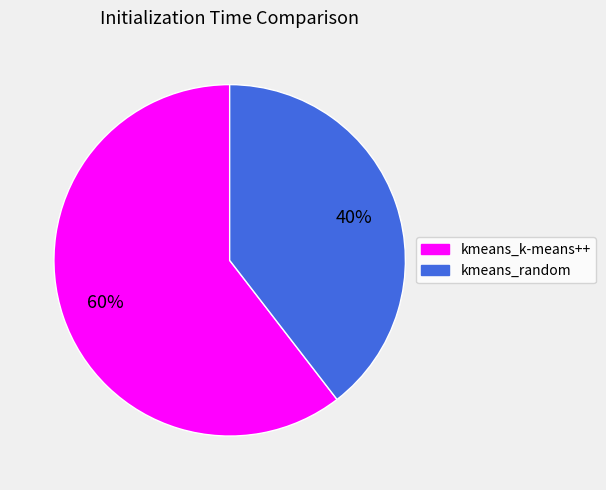

Which slice is the largest?

kmeans_k-means++